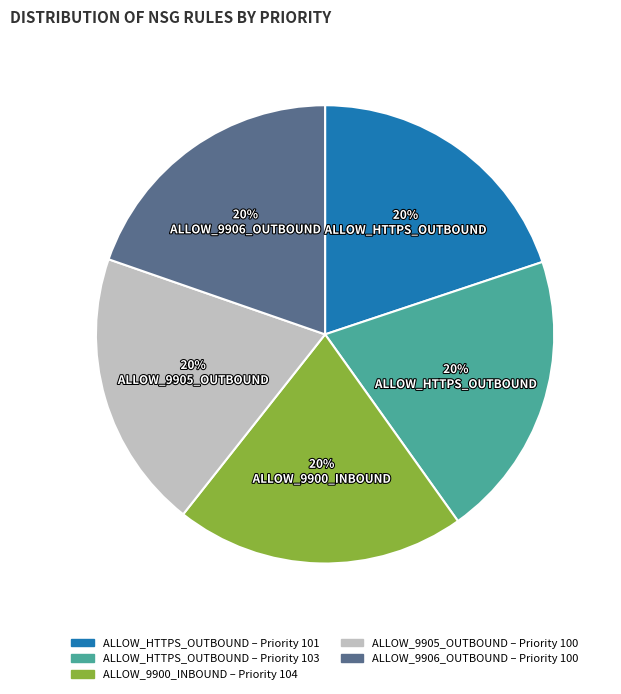

To the nearest percent, what is the average slice percentage?

20%